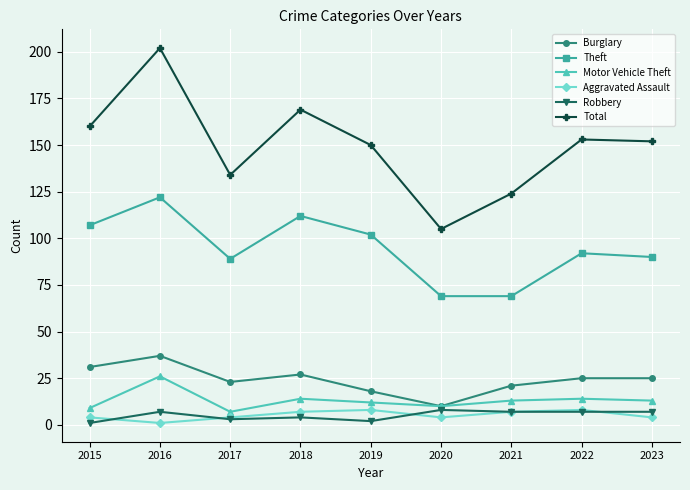

Between 2020 and 2023, which series saw the biggest shift?

Total